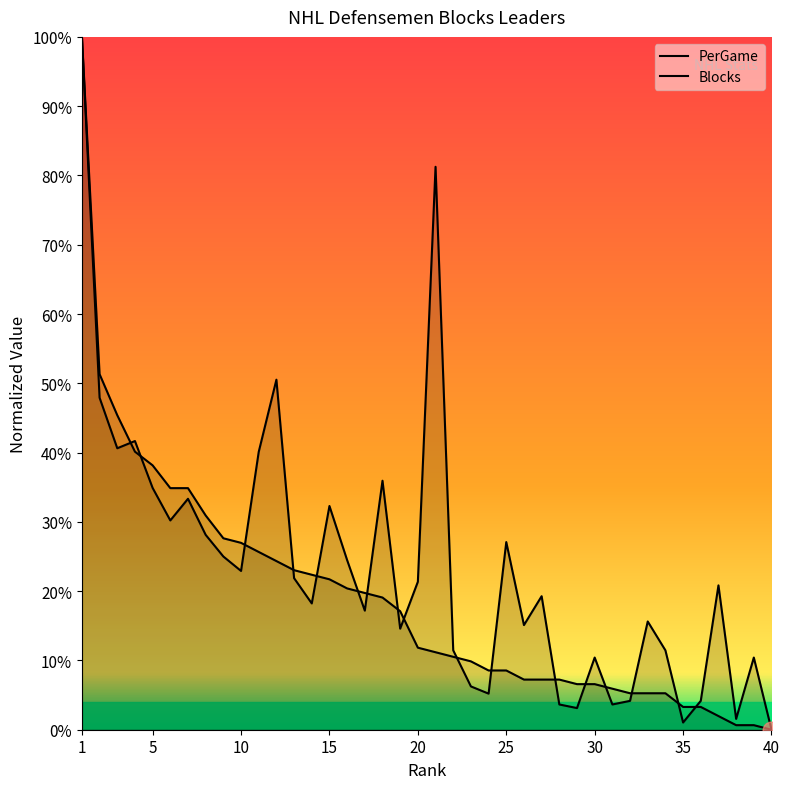

Is the value of PerGame at 5 greater than the value of Blocks at 12?

Yes